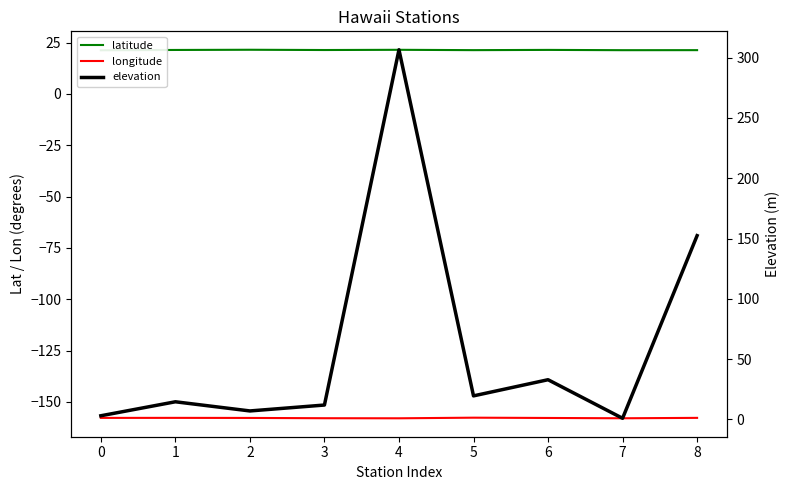

Is it true that longitude equals -157.8 at 0?

True